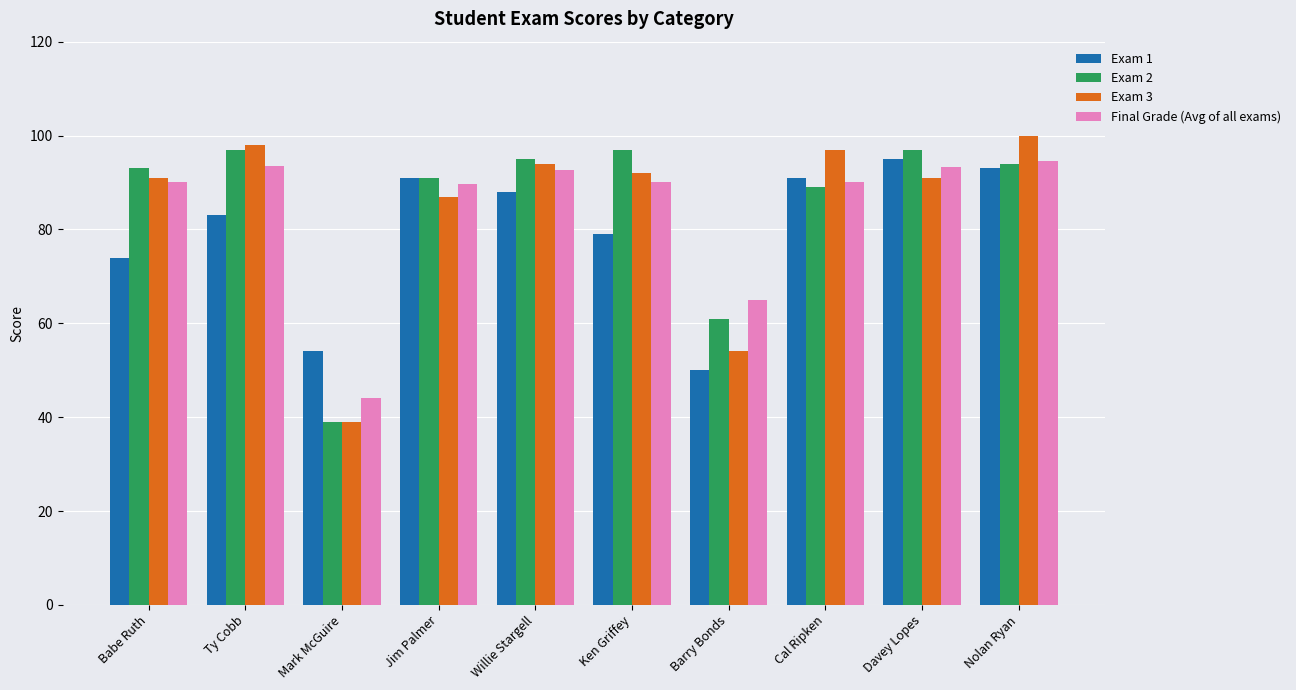

What is the highest value of the Exam 2 series?

97.0